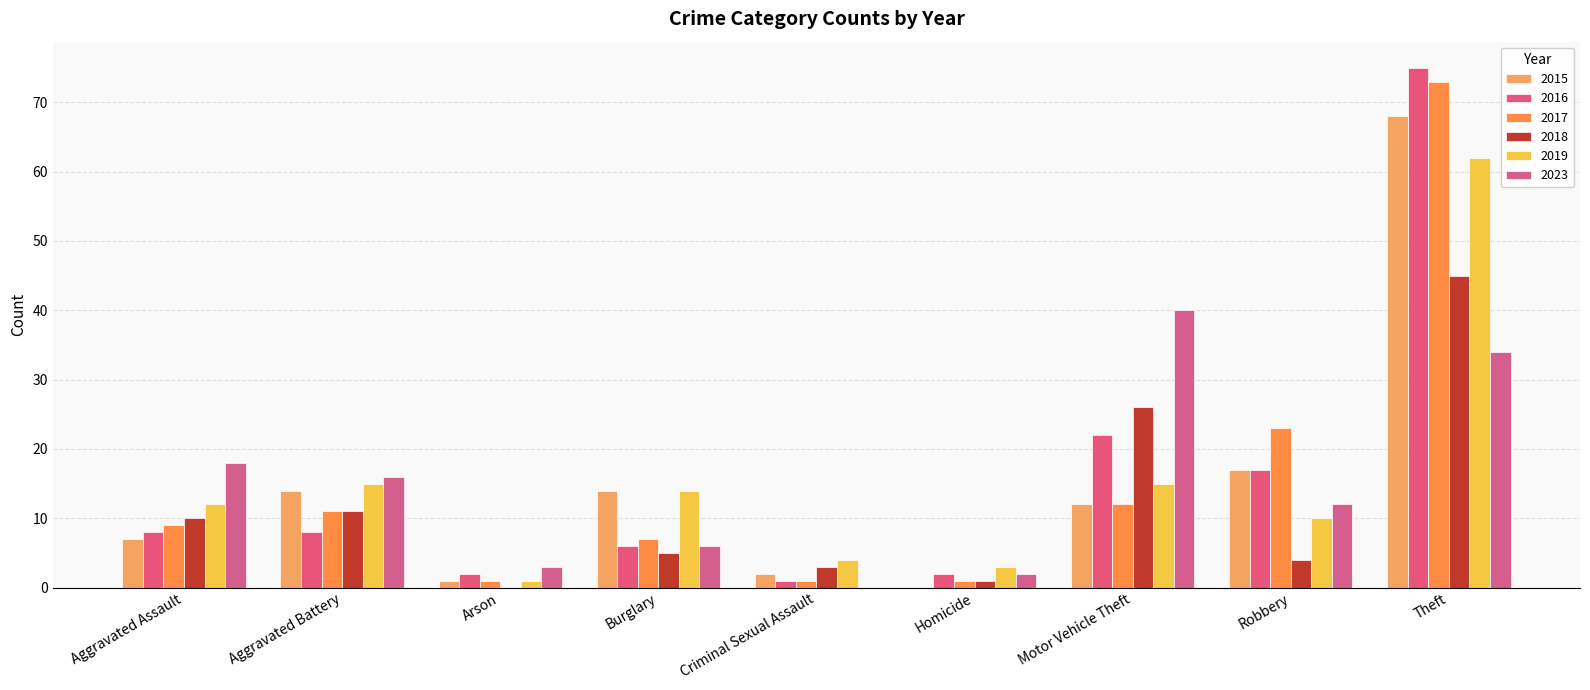

What is the average value of the 2015 series?

15